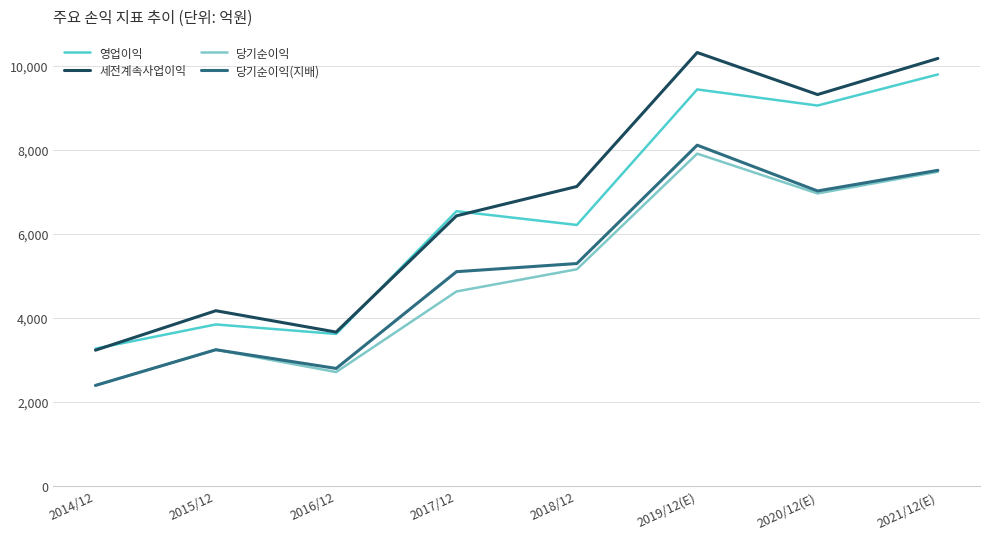

Reading left to right, what are all the values shown in this chart?

영업이익: 3269	3845	3619	6543	6215	9444	9060	9801
세전계속사업이익: 3232	4172	3663	6433	7132	10323	9322	10182
당기순이익: 2392	3243	2711	4631	5159	7914	6966	7482
당기순이익(지배): 2392	3243	2797	5102	5296	8116	7025	7517